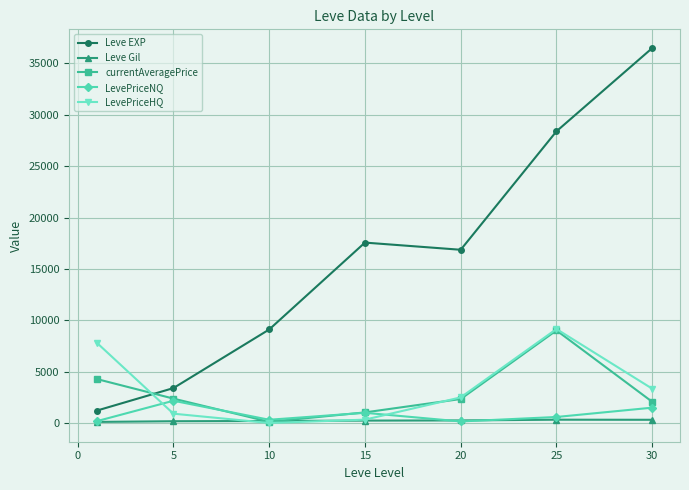

What is the highest value of the LevePriceNQ series?

2173.8